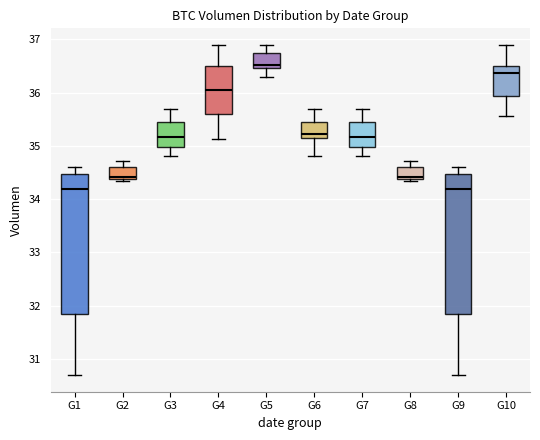

Which box has the highest median line?

G5